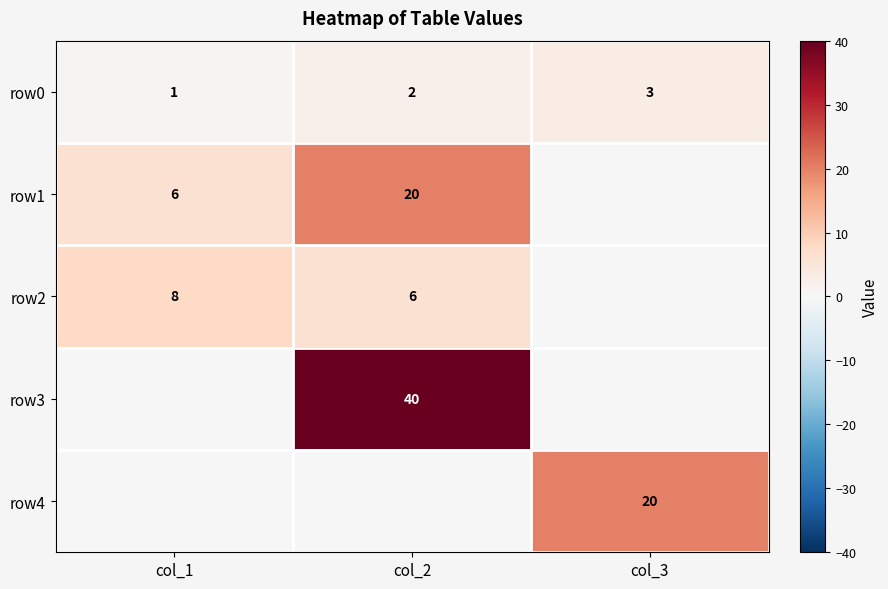

True or false: row4 has a value of 20 at col_3.

True